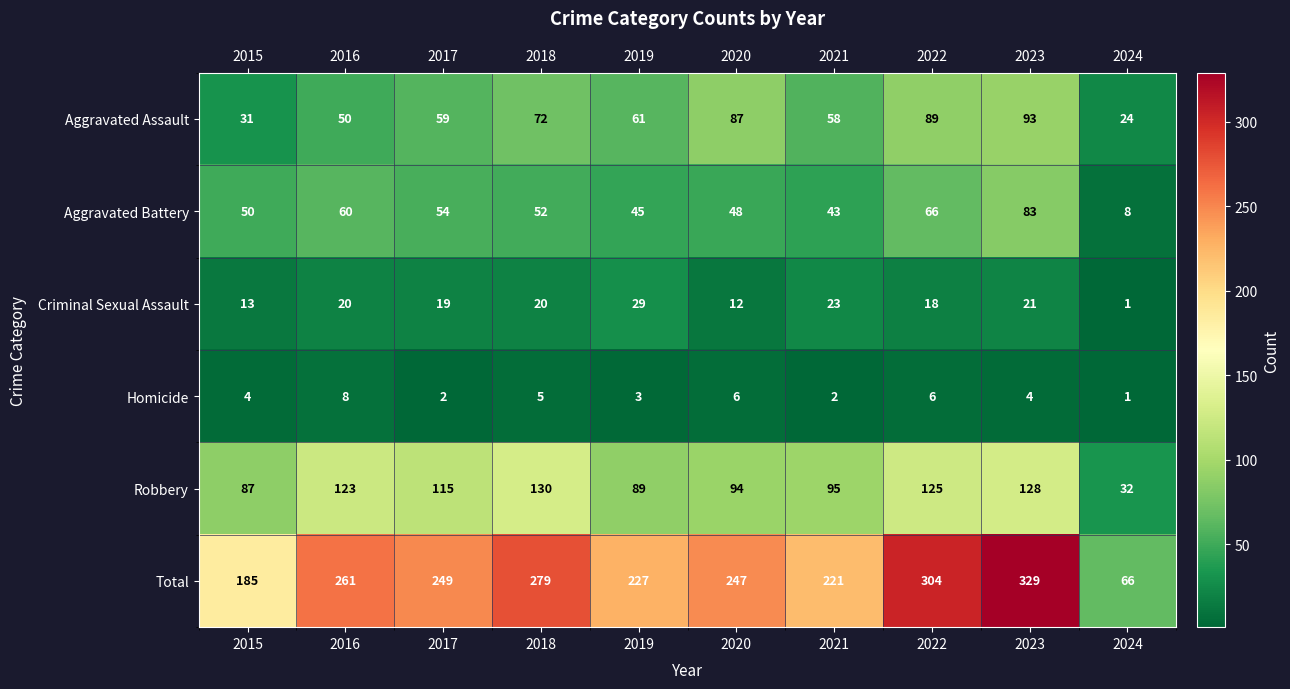

What is the greatest value displayed?

329